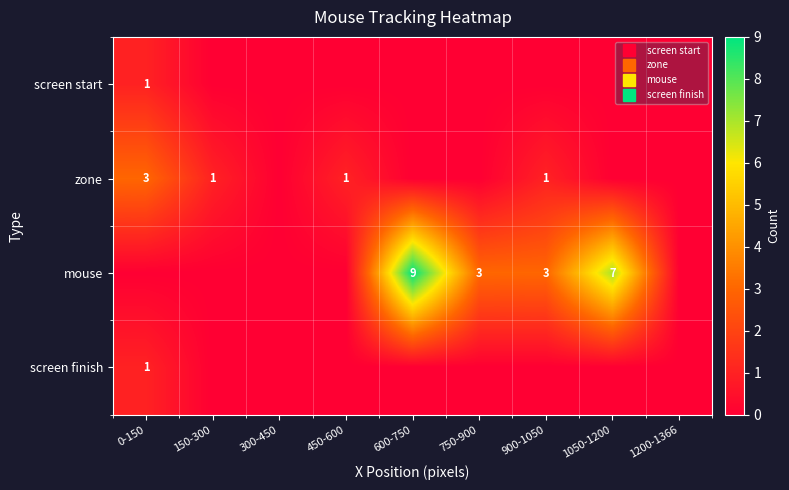

What is the sum of the mouse values at 1050-1200 and 750-900?

10